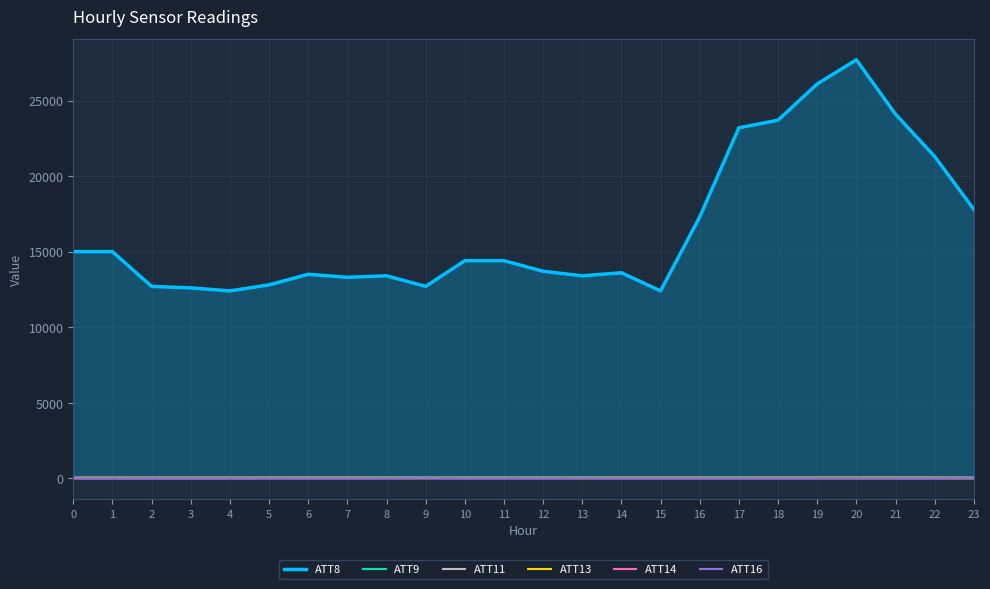

What is the difference between the highest and lowest values at 10?

14410.0